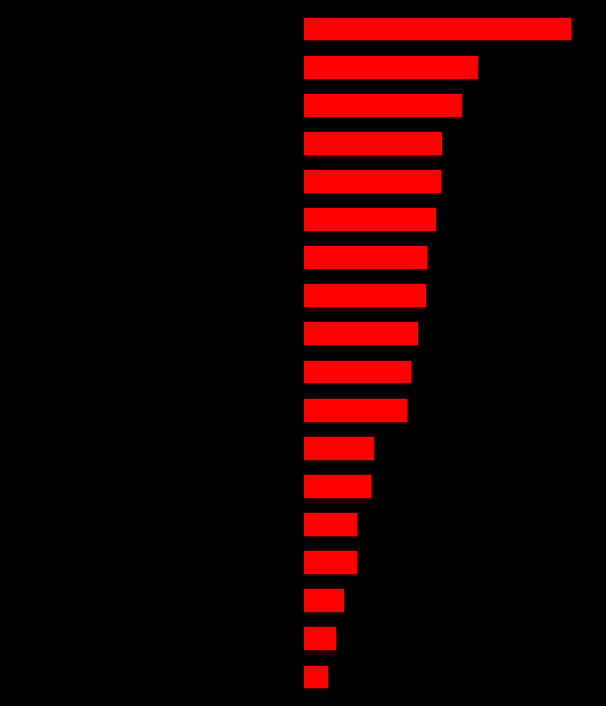

True or false: the data shows 6.8 at 12.

False